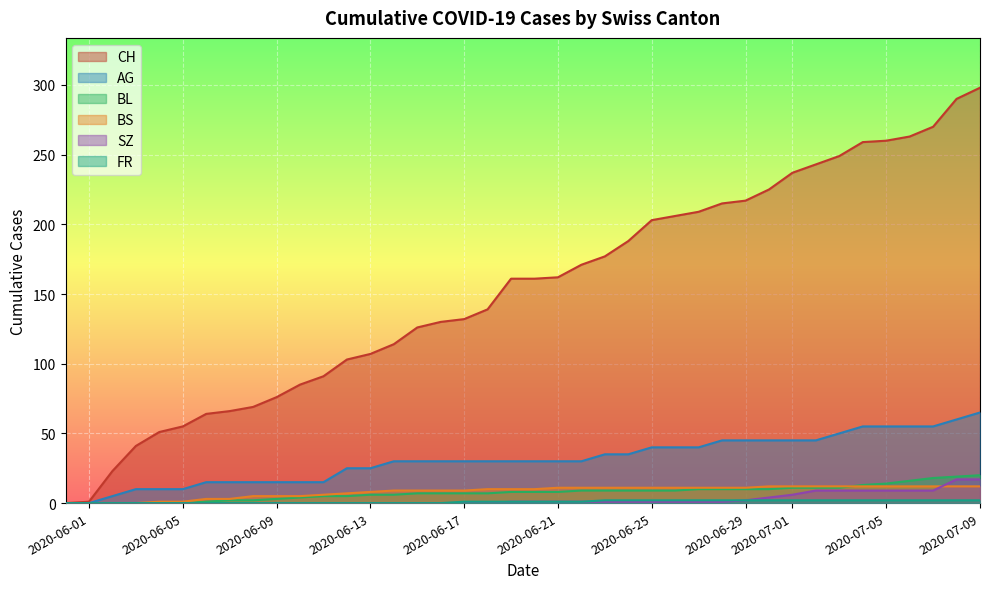

How many lines are shown in the chart?

6